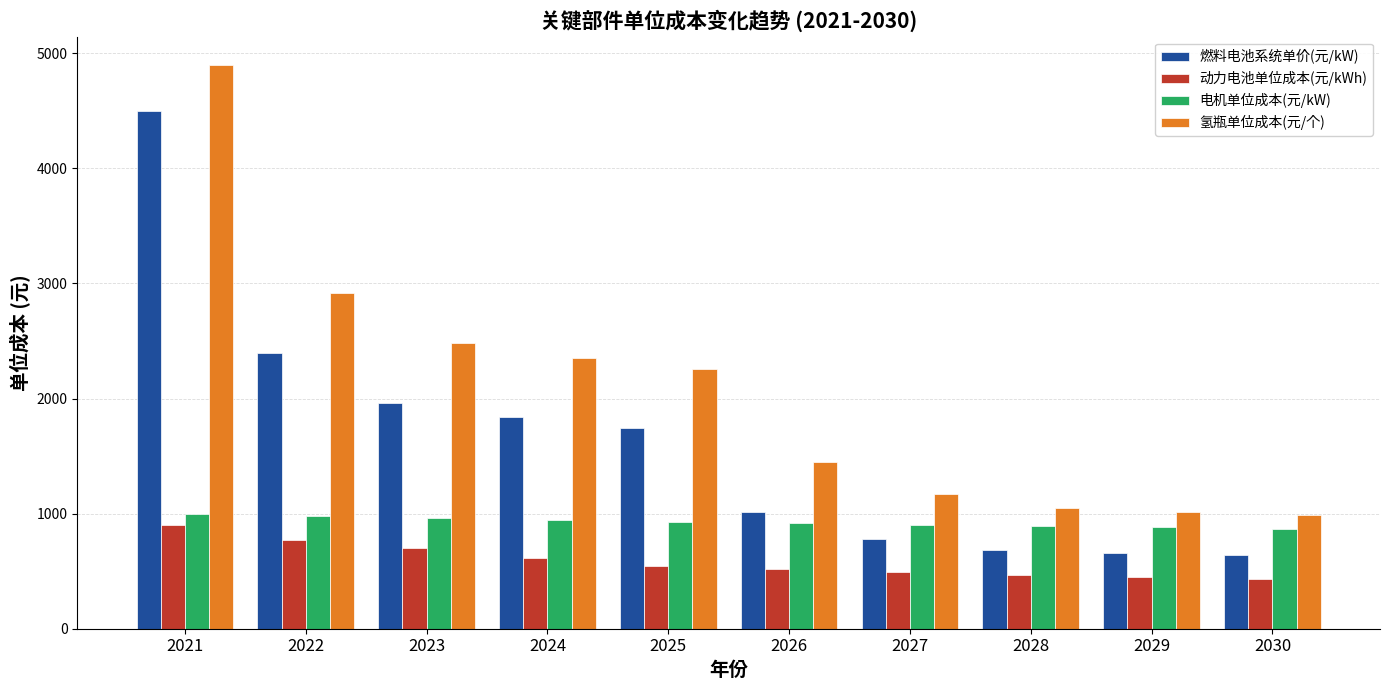

Which series has the widest spread of values?

氢瓶单位成本(元/个)